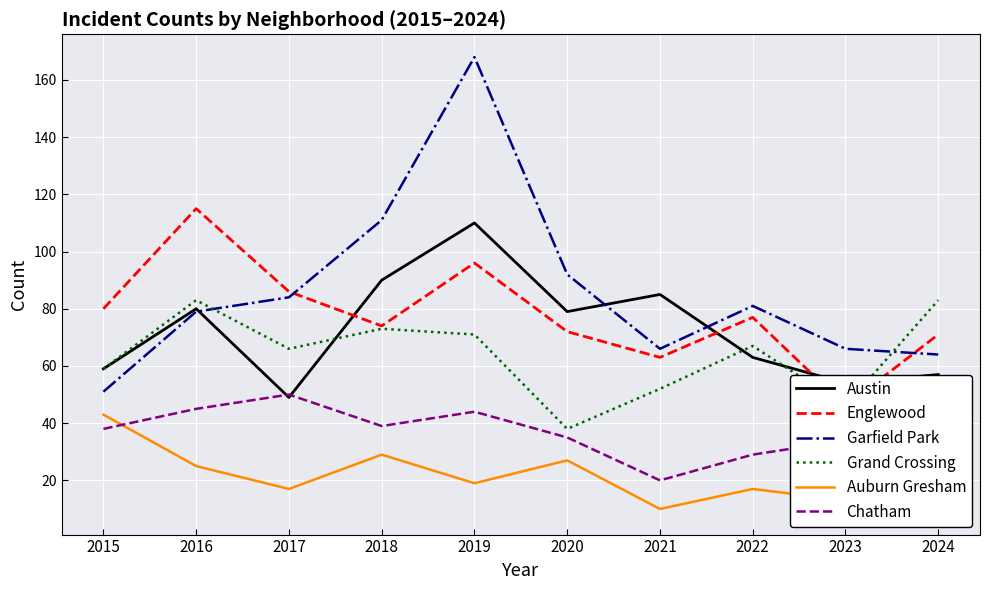

Which series ends up on top after the final intersection of Grand Crossing and Austin?

Grand Crossing